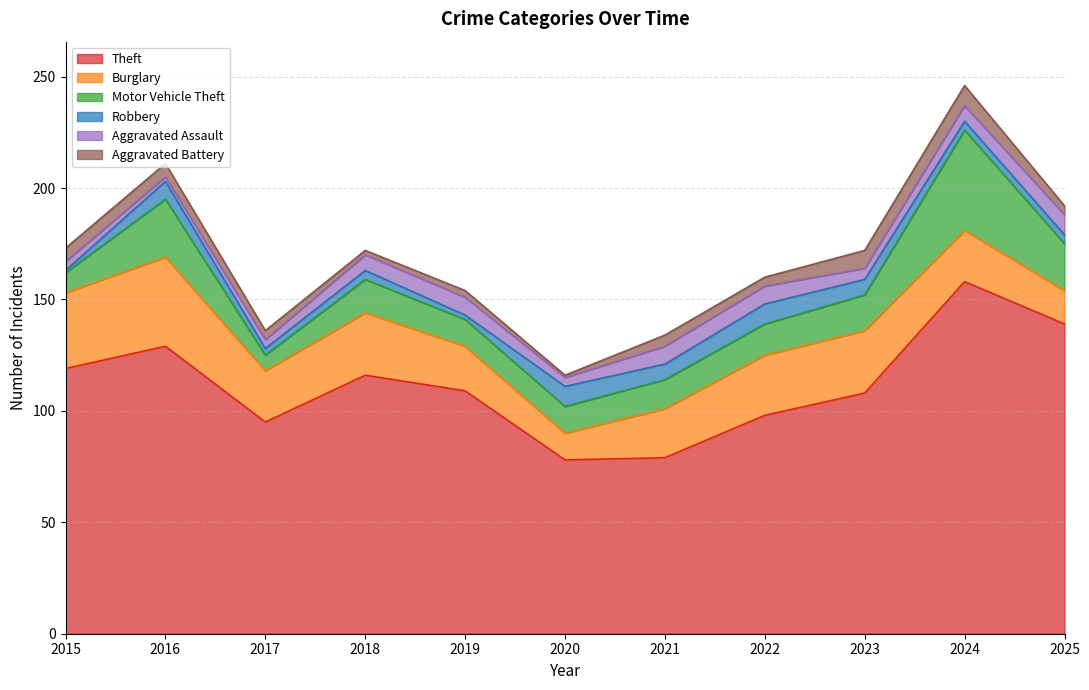

Where is Motor Vehicle Theft nearest to the value 26?

2016